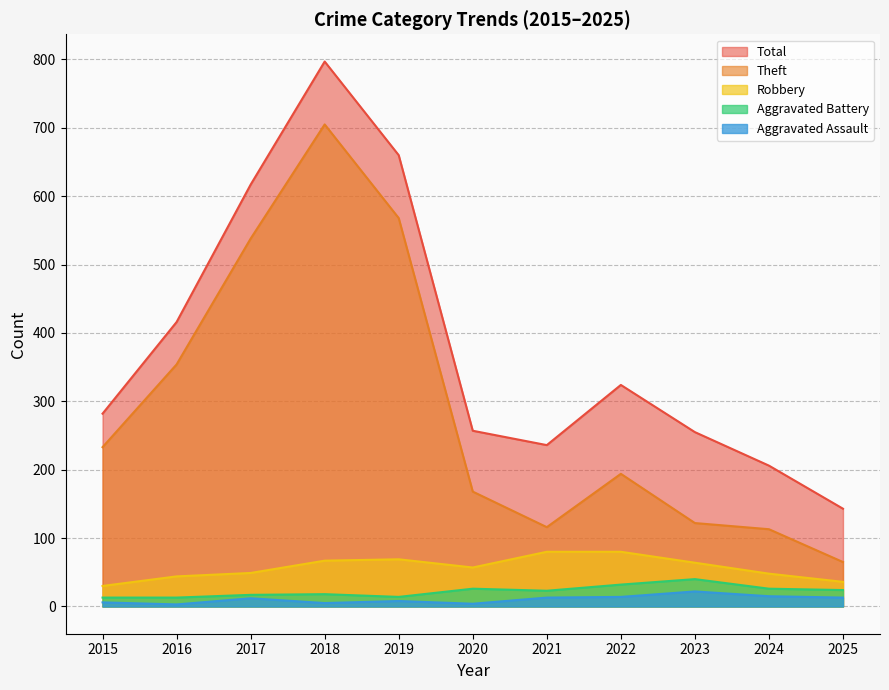

In Aggravated Battery, how many points are lower than both neighbors (excluding endpoints)?

2